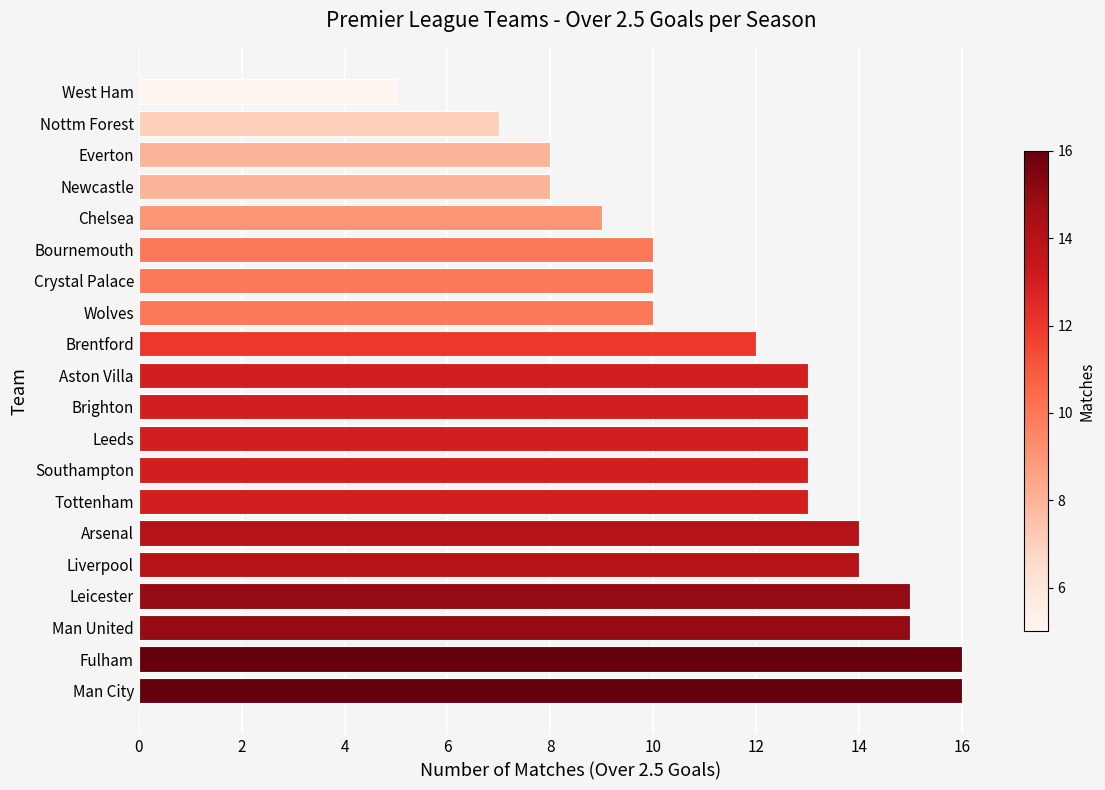

What is the maximum value shown in the chart?

16